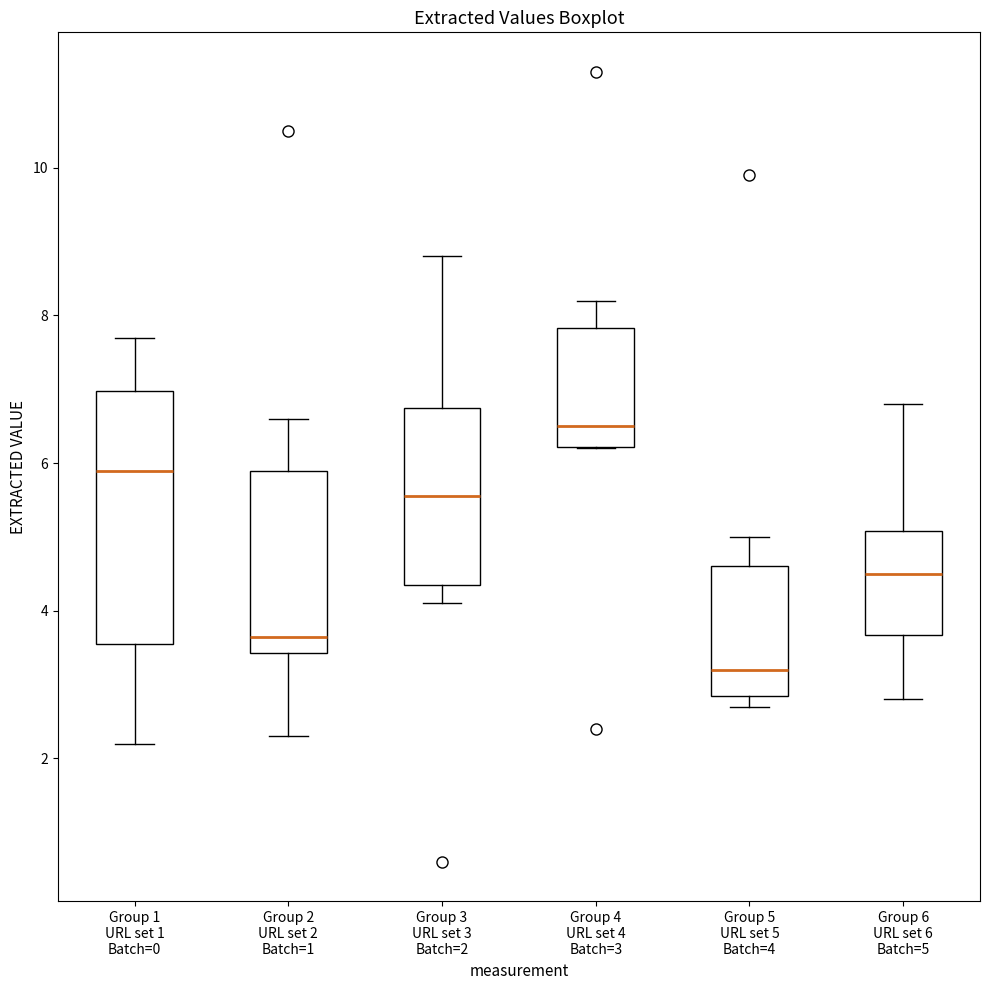

Which box is the tallest, from its lower edge to its upper edge?

Group 1 URL set 1 Batch=0